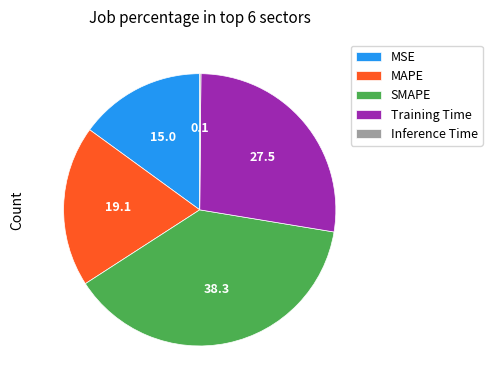

What is the largest slice in the pie chart?

SMAPE